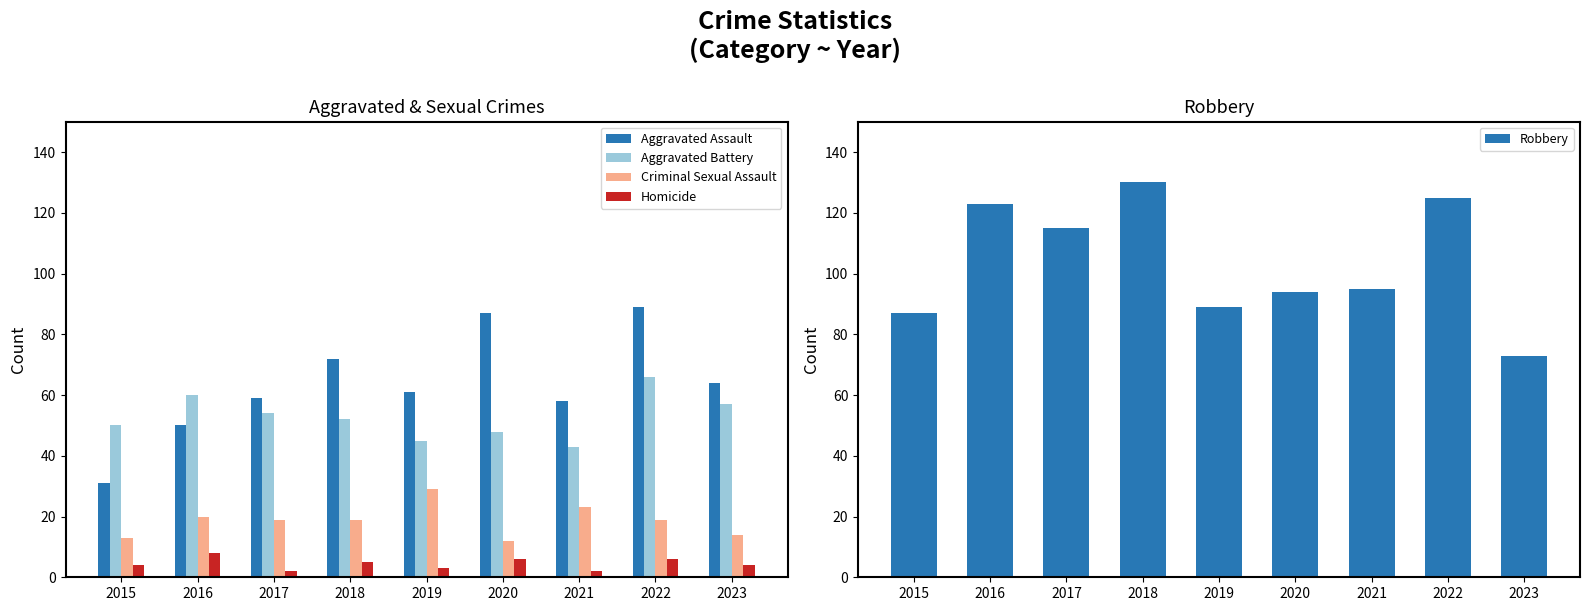

At how many categories does at least one series exceed 129?

1